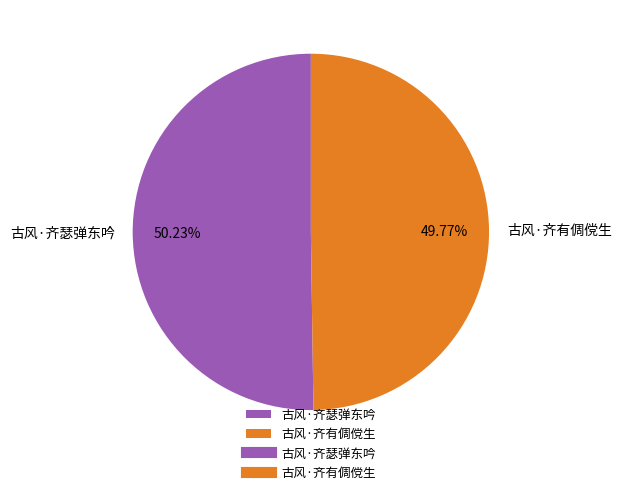

Is there a majority slice in this chart?

Yes